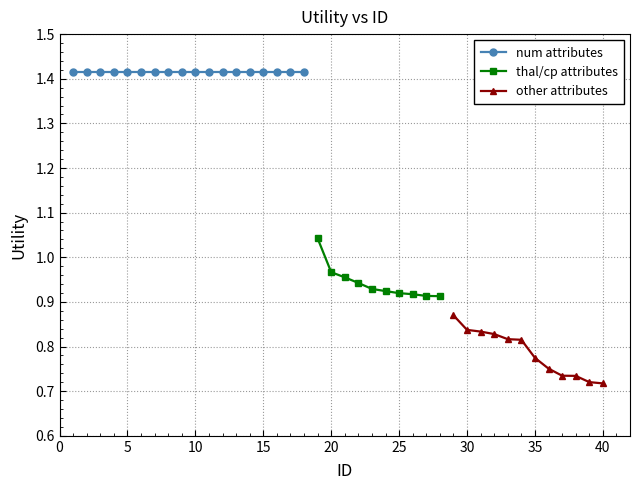

What is the approximate value at 31?

0.8